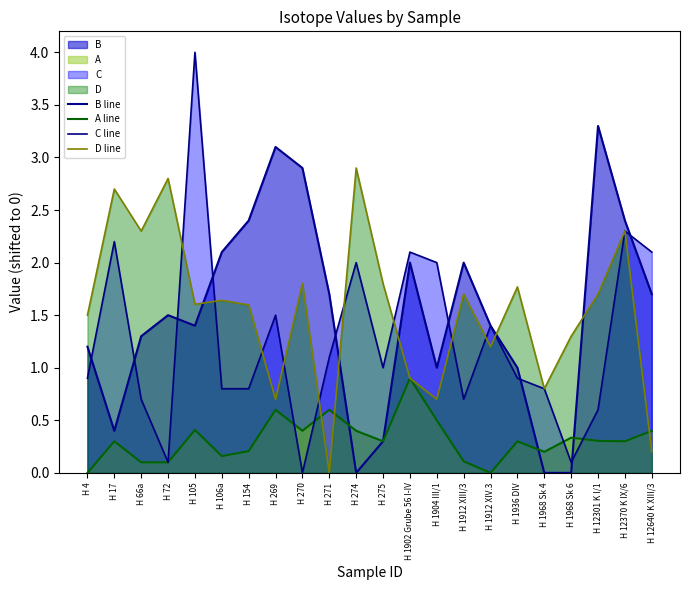

What is the label of the 12th point from the right?

H 274